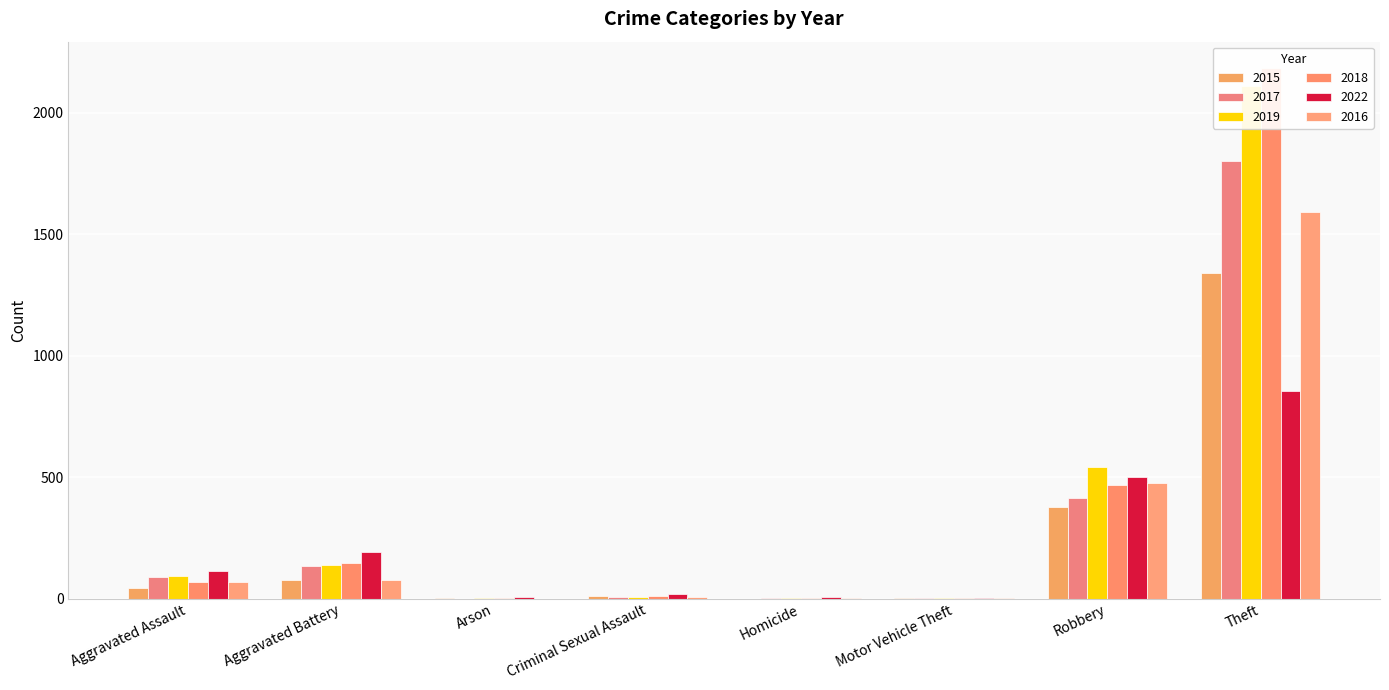

Which category has the lowest value in the 2015 series?

Homicide